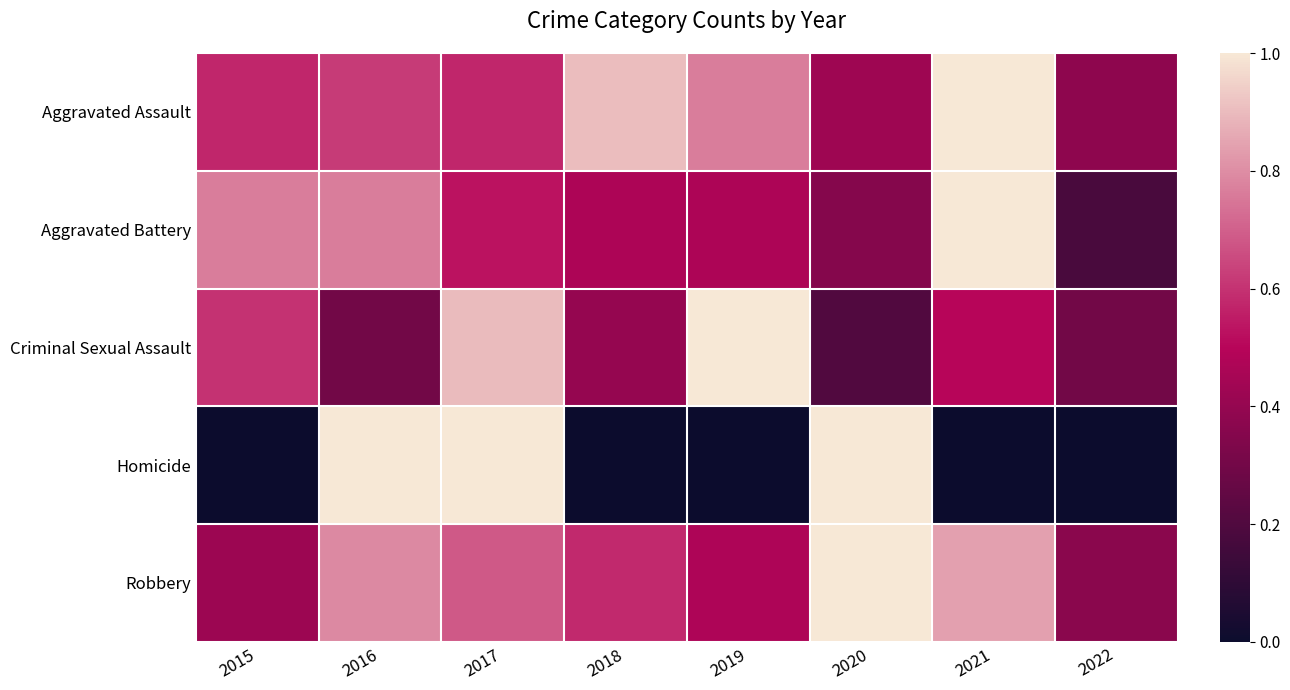

Between 2017 and 2020, which series saw the biggest shift?

Criminal Sexual Assault